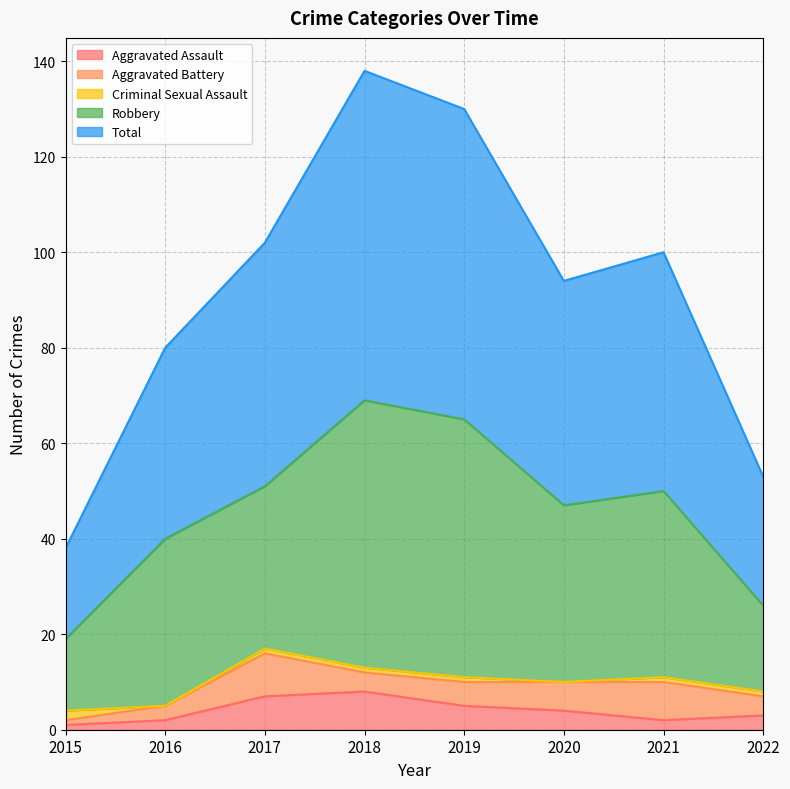

At which category does Aggravated Battery reach its first local peak?

2017